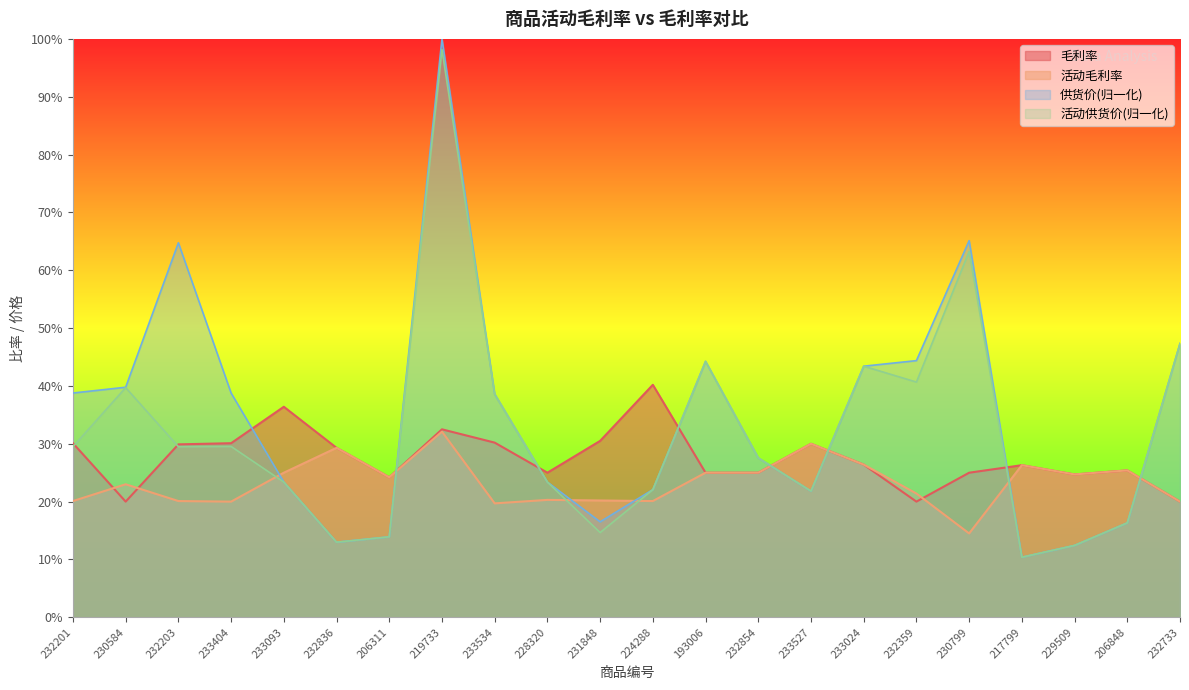

The value of 毛利率 at 228320 is 0.2. True or false?

True